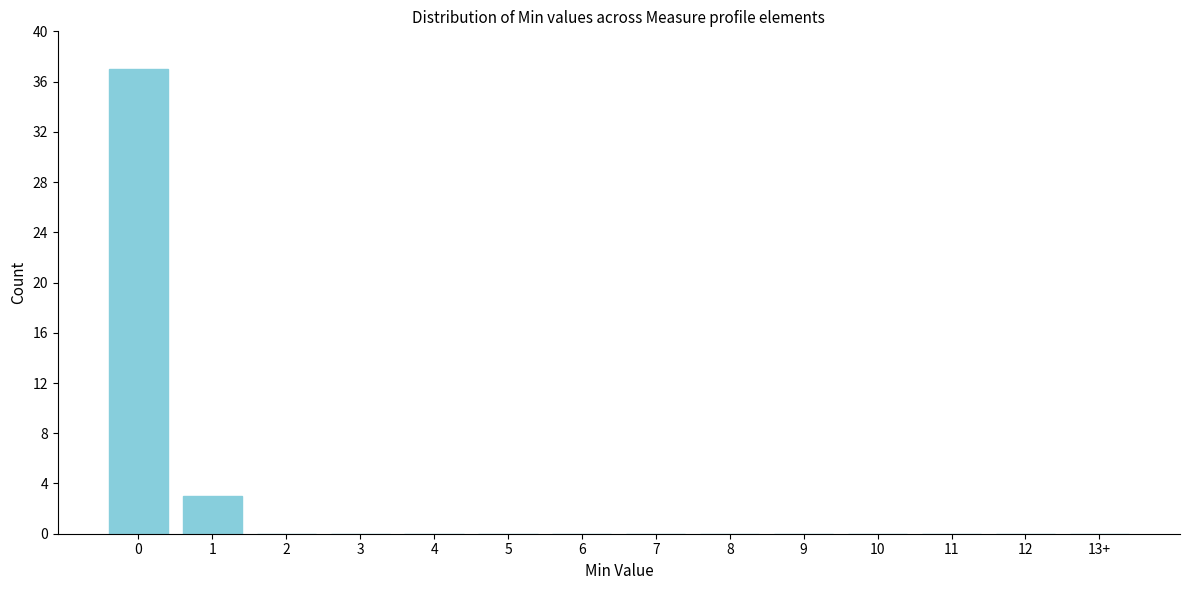

Reading left to right, what are all the values shown in this chart?

0=37	1=3	2=0	3=0	4=0	5=0	6=0	7=0	8=0	9=0	10=0	11=0	12=0	13+=0